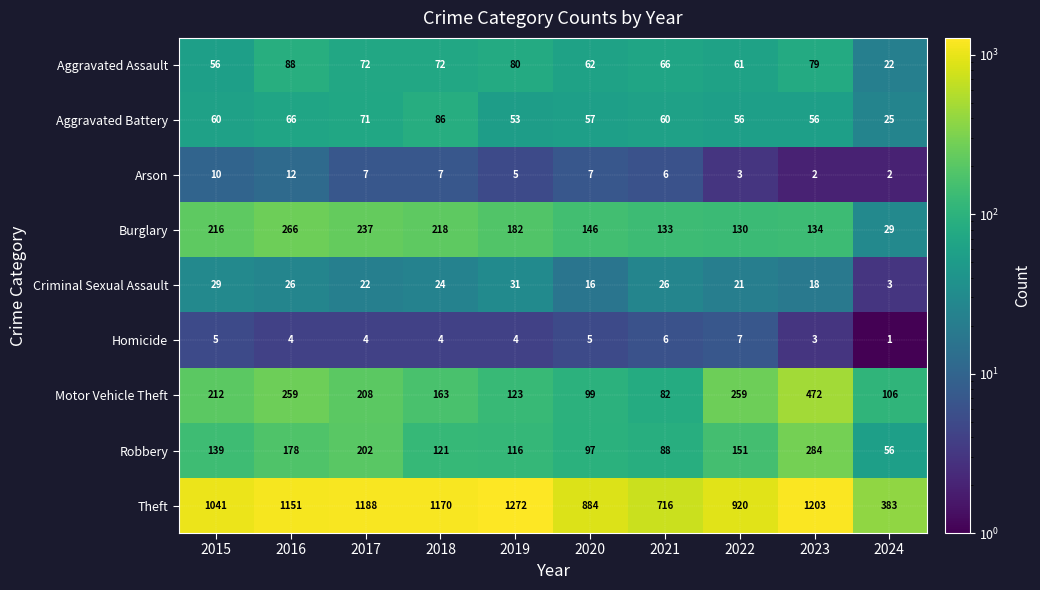

What is the difference between the Criminal Sexual Assault values at 2021 and 2024?

23